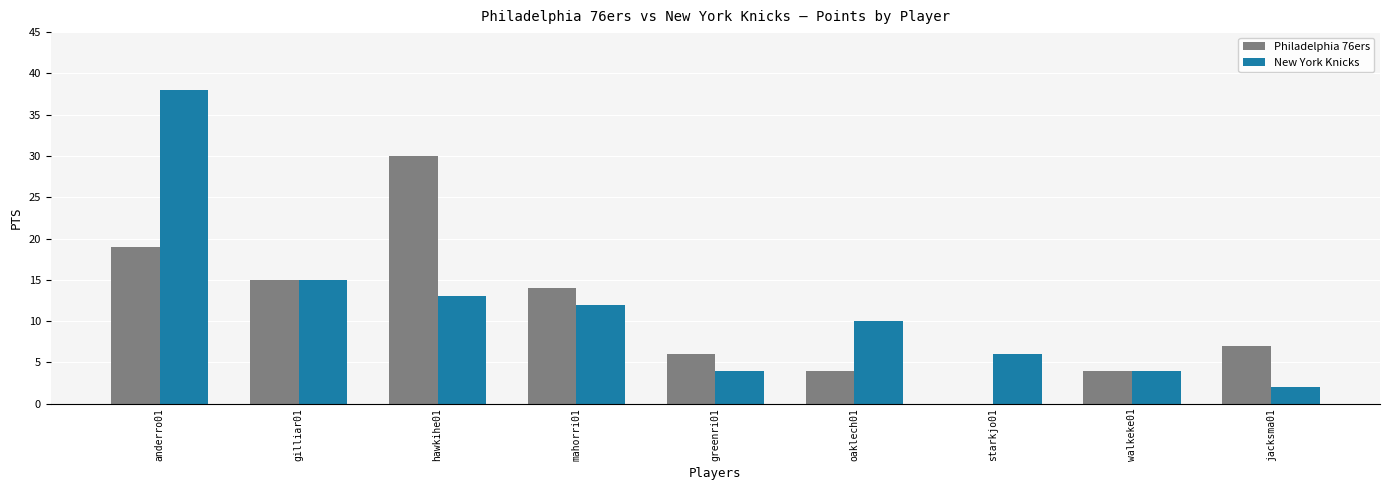

Which series has the largest total across all categories?

New York Knicks